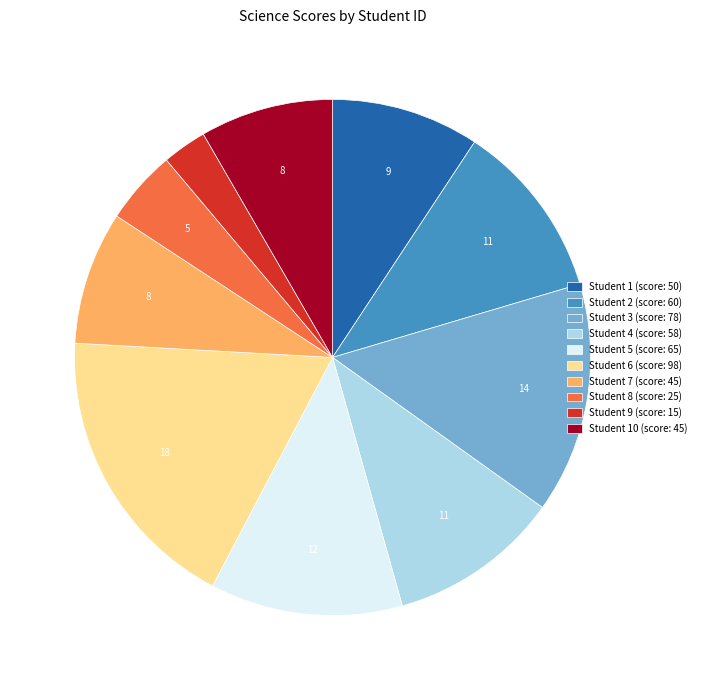

Combined, do Student 7 (score: 45) and Student 6 (score: 98) account for over 50%?

No